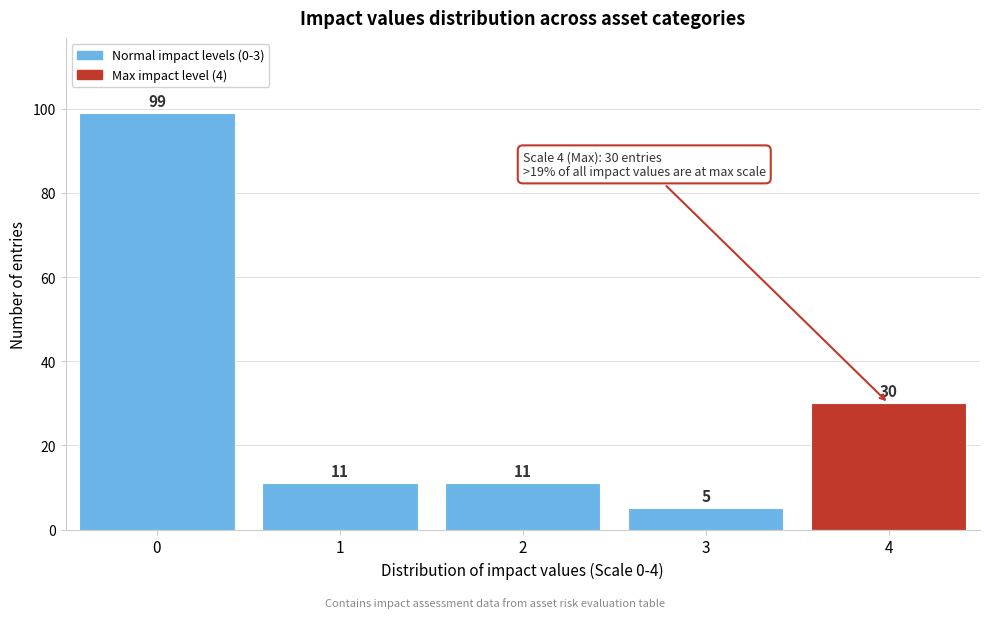

Reading left to right, list every bar in this chart as the range it spans on the x-axis followed by its height.

-0.5 to 0.5: 99
0.5 to 1.5: 11
1.5 to 2.5: 11
2.5 to 3.5: 5
3.5 to 4.5: 30